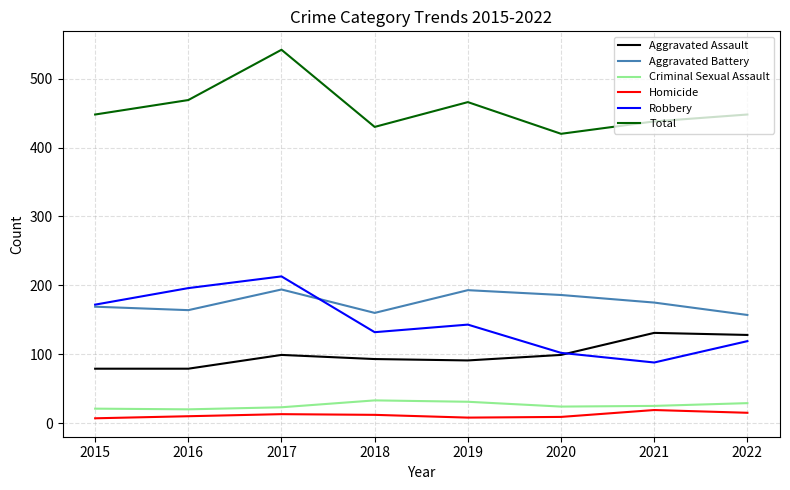

Which series has the largest total across all categories?

Total